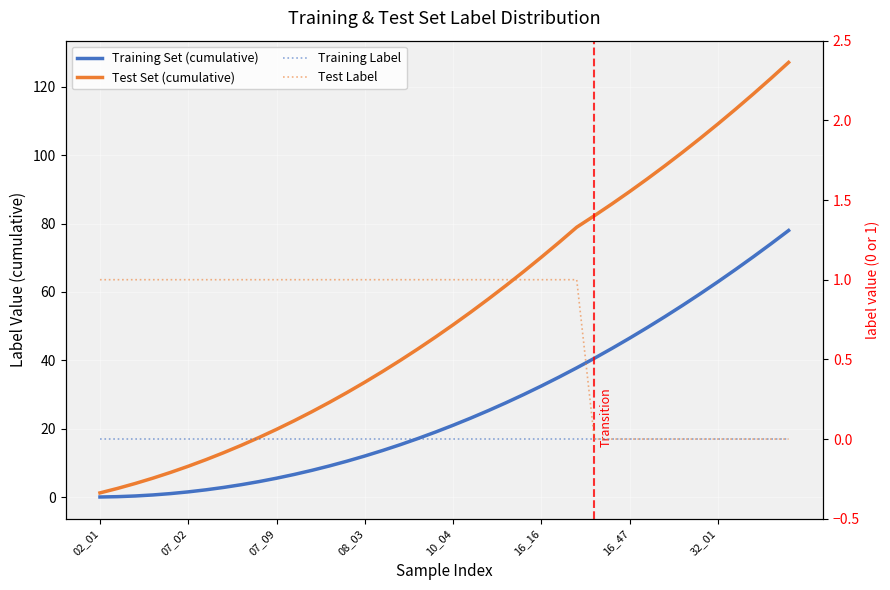

Is it true that Test Set (cumulative) equals 90.3 at 10_04?

False